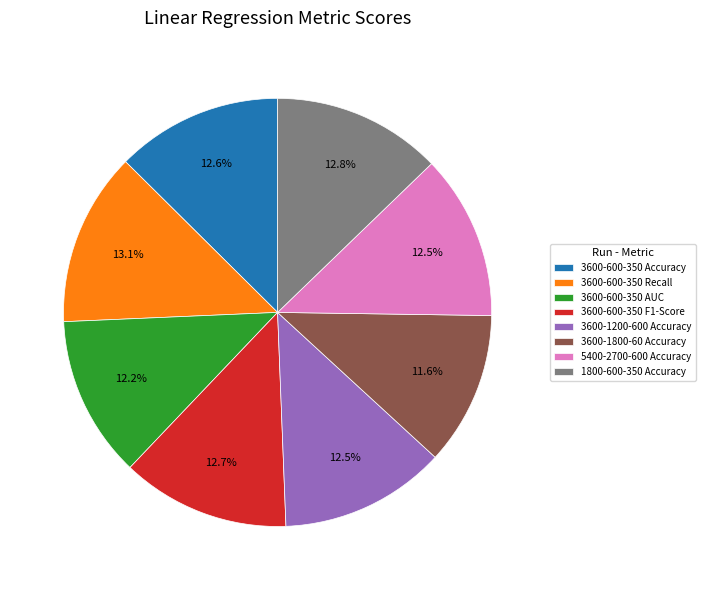

What percentage do 1800-600-350 Accuracy and 3600-1200-600 Accuracy together represent?

25.3%